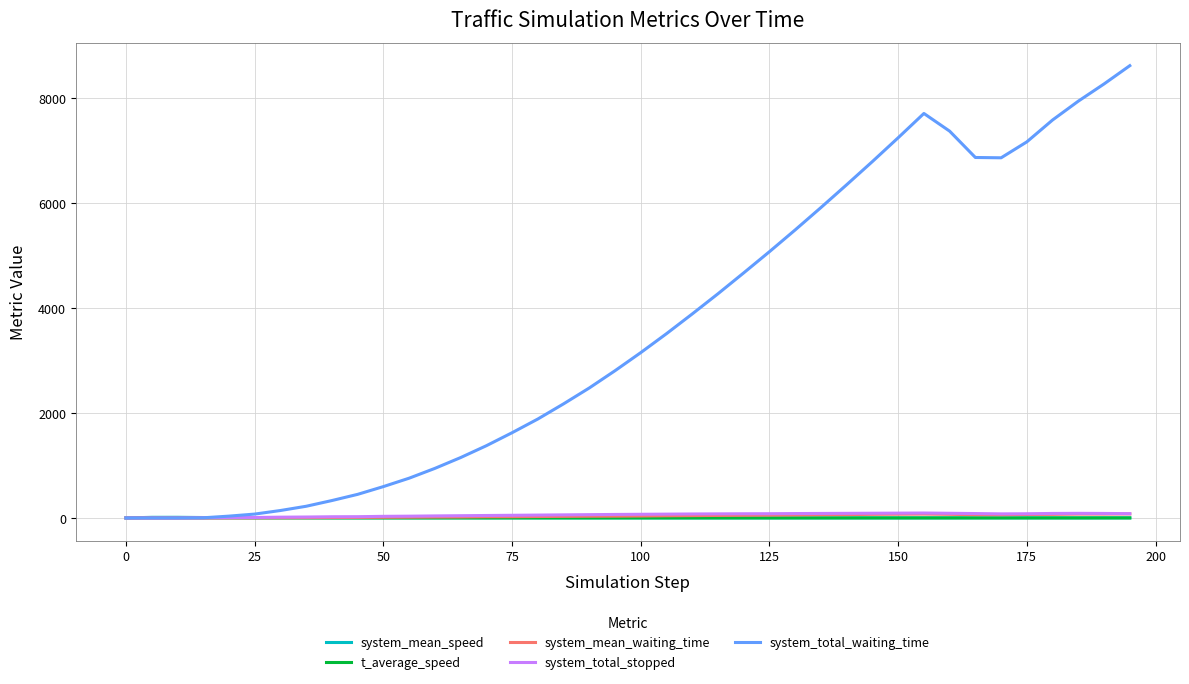

Which series has the widest spread of values?

system_total_waiting_time